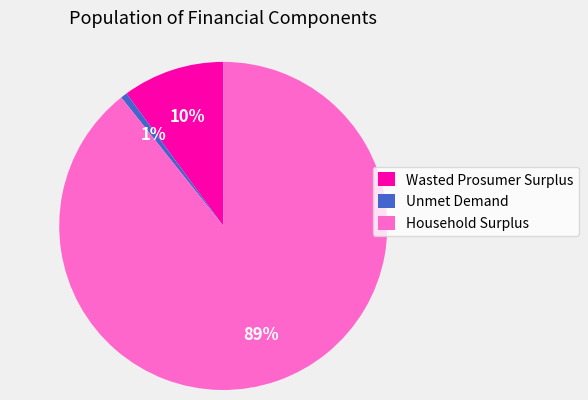

The Wasted Prosumer Surplus slice represents 10% of the pie. True or false?

True